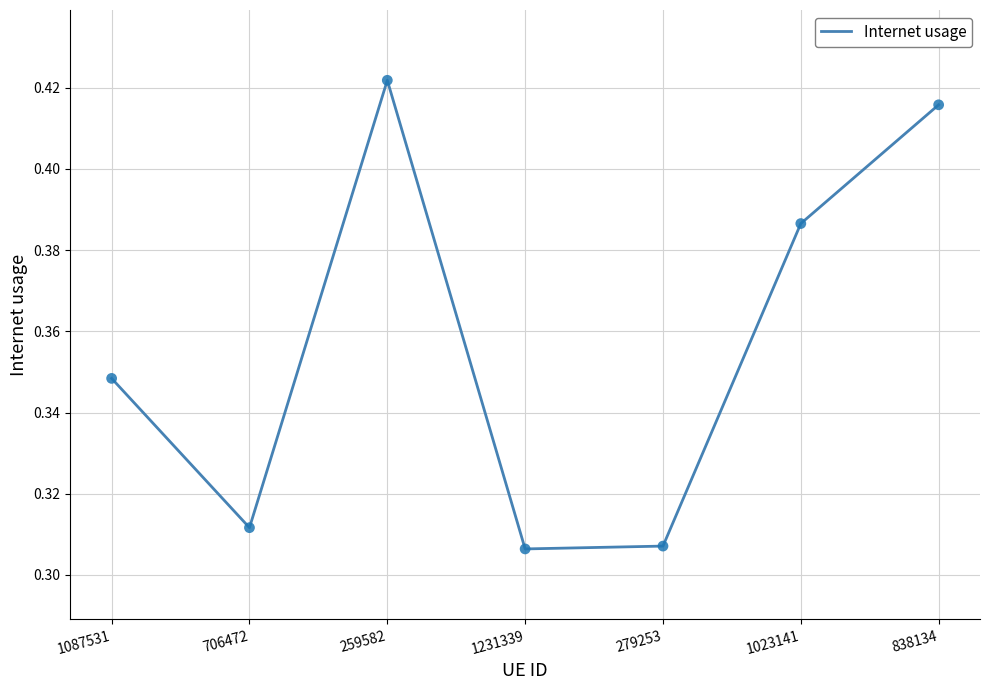

What is the change in value from 1231339 to 1023141?

+0.1